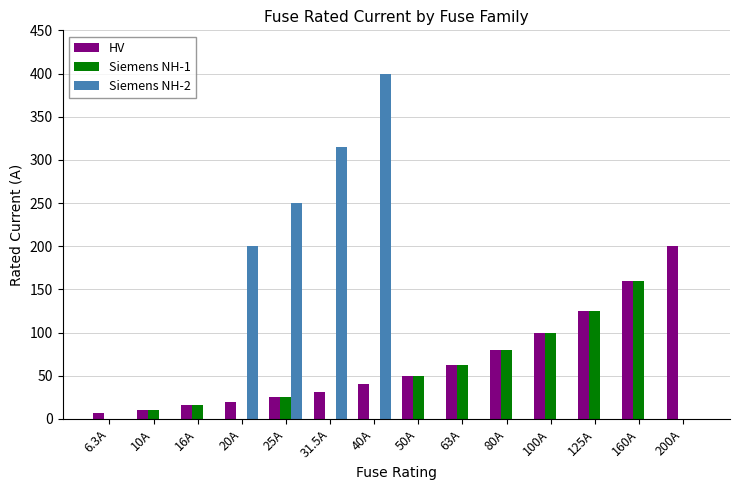

Reading left to right, extract all data points from this chart.

HV: 6.3A=6.3	10A=10.0	16A=16.0	20A=20.0	25A=25.0	31.5A=31.5	40A=40.0	50A=50.0	63A=63.0	80A=80.0	100A=100.0	125A=125.0	160A=160.0	200A=200.0
Siemens NH-1: 6.3A=0.0	10A=10.0	16A=16.0	20A=0.0	25A=25.0	31.5A=0.0	40A=0.0	50A=50.0	63A=63.0	80A=80.0	100A=100.0	125A=125.0	160A=160.0	200A=0.0
Siemens NH-2: 6.3A=0.0	10A=0.0	16A=0.0	20A=200.0	25A=250.0	31.5A=315.0	40A=400.0	50A=0.0	63A=0.0	80A=0.0	100A=0.0	125A=0.0	160A=0.0	200A=0.0